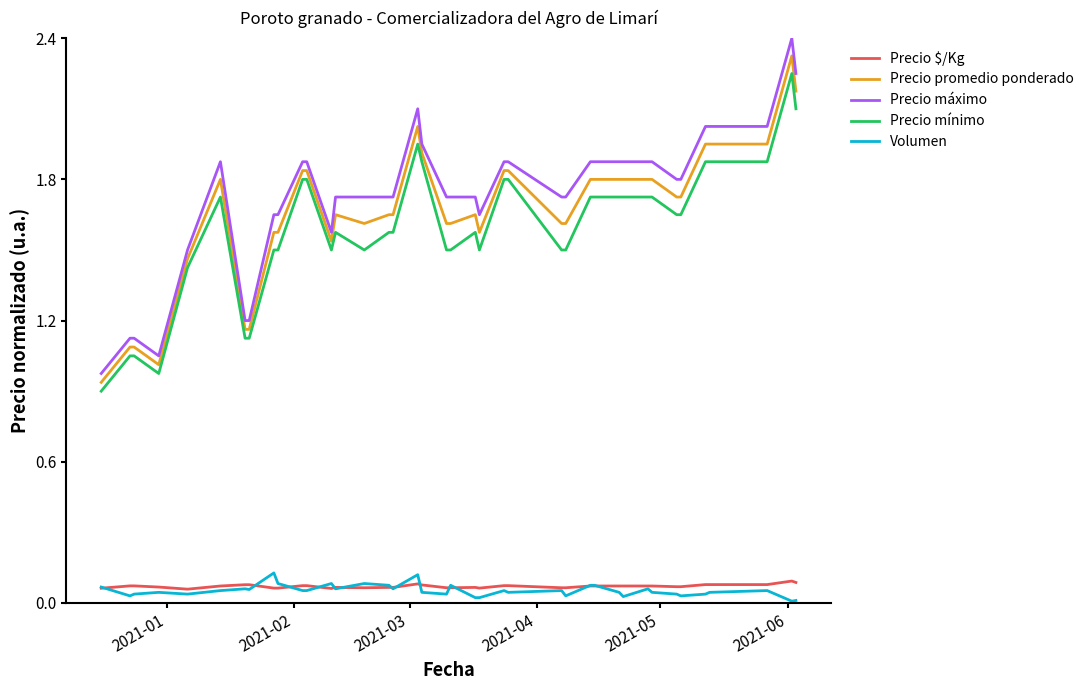

Which series has the largest range (max minus min)?

Precio máximo